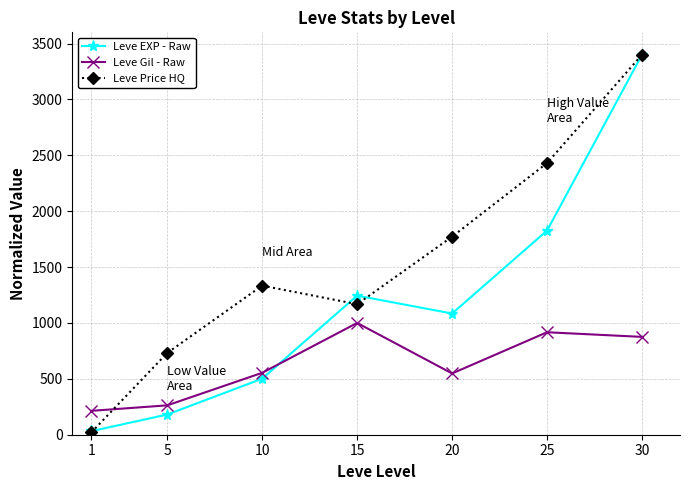

Which series changed the most between 10 and 25?

Leve EXP - Raw